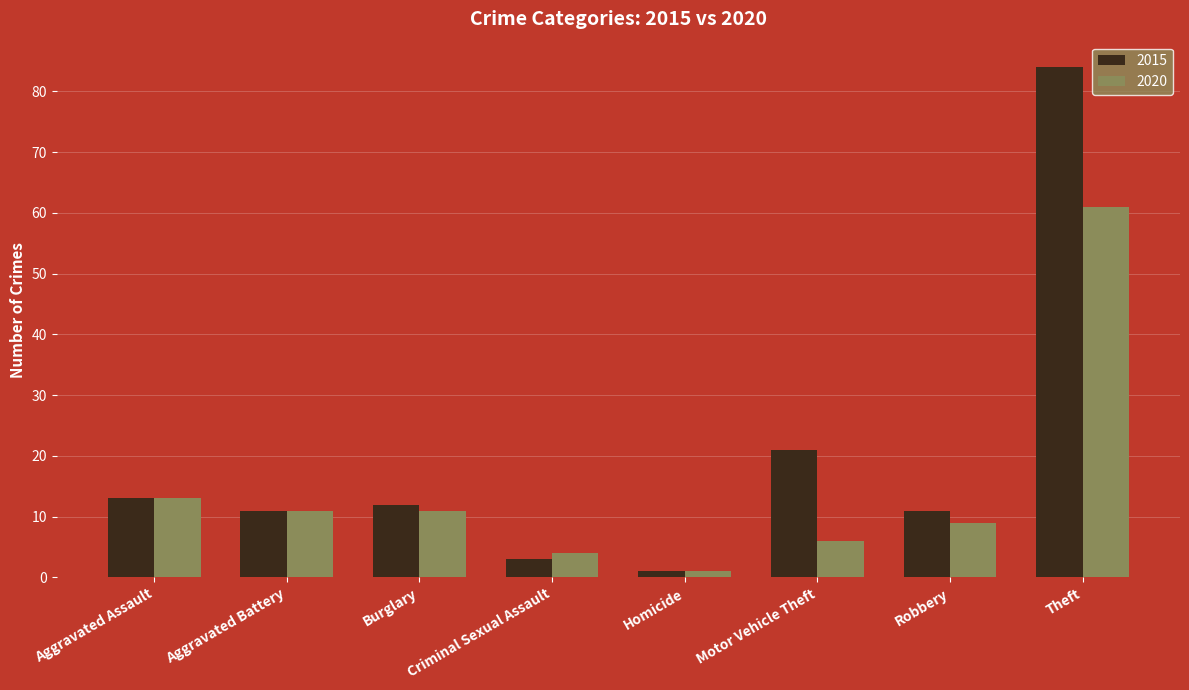

Which series has the largest total across all categories?

2015